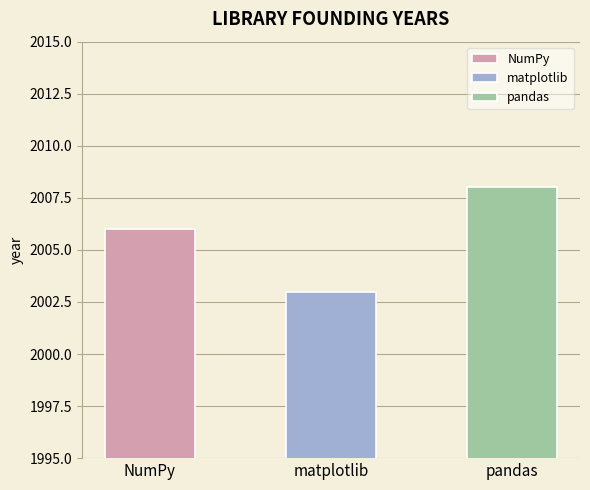

What position from the left is pandas?

3